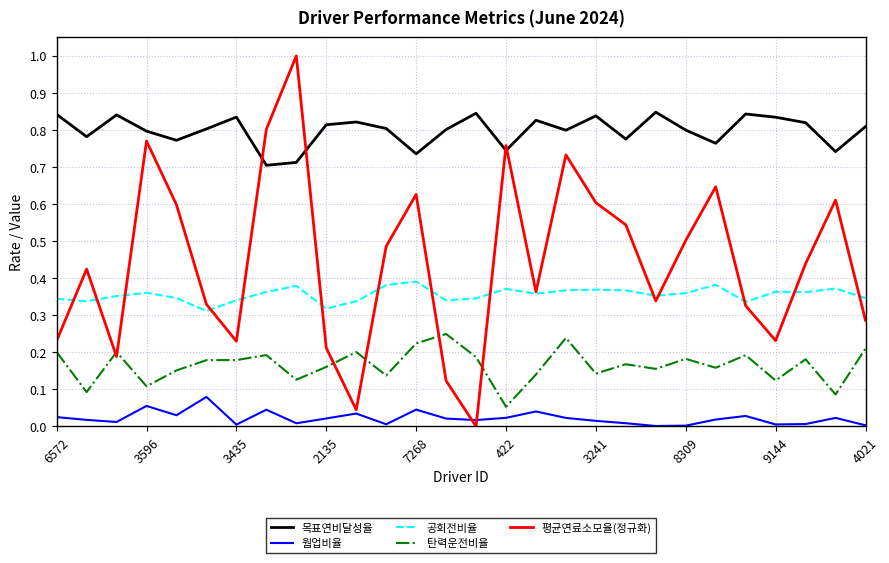

True or false: 웜업비율 and 탄력운전비율 intersect in this chart.

False